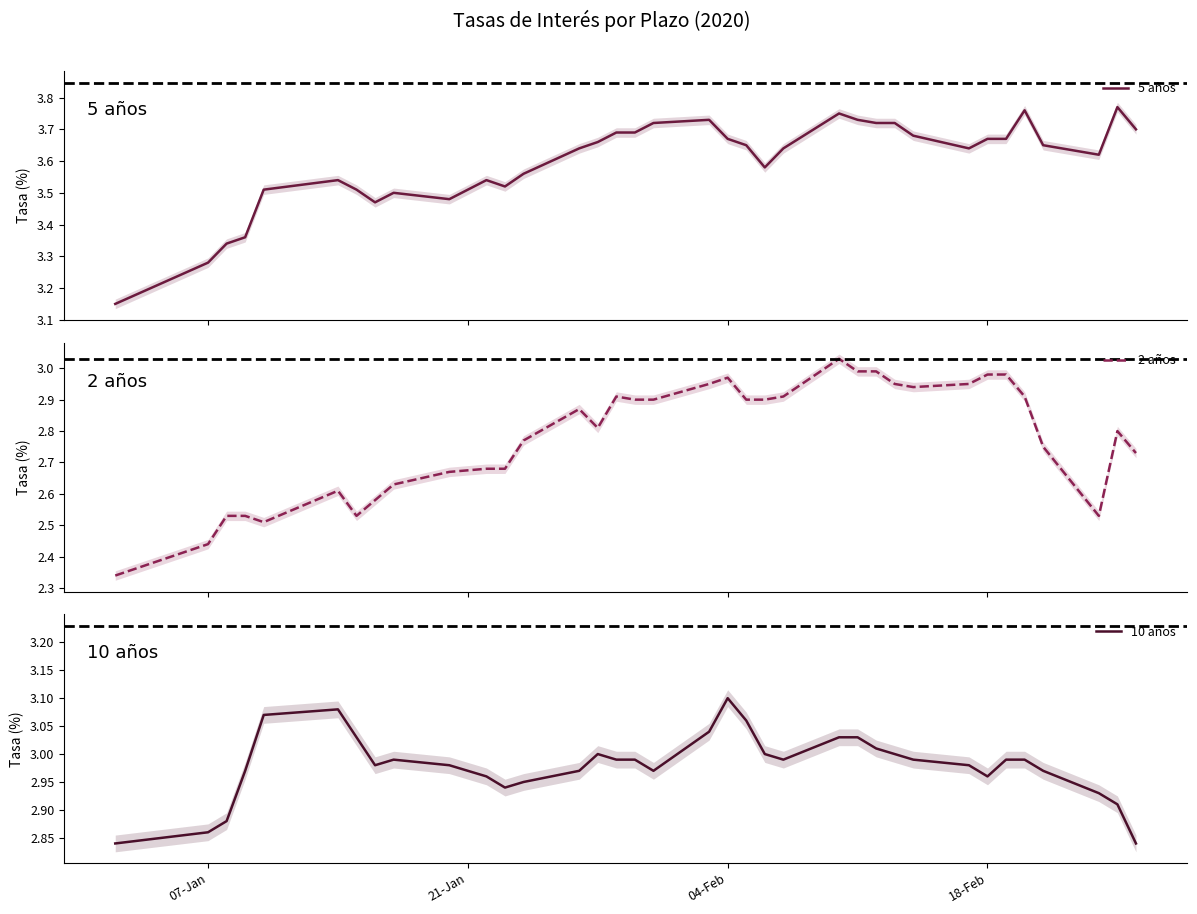

Does the chart have visible grid lines?

No